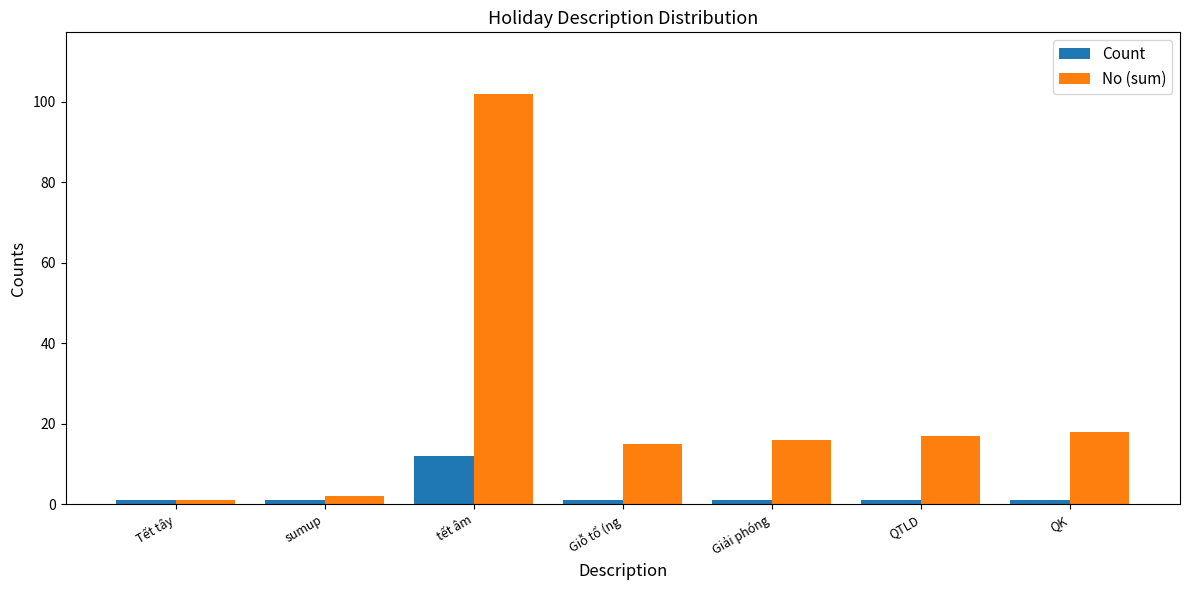

Which series has the largest total across all categories?

No (sum)